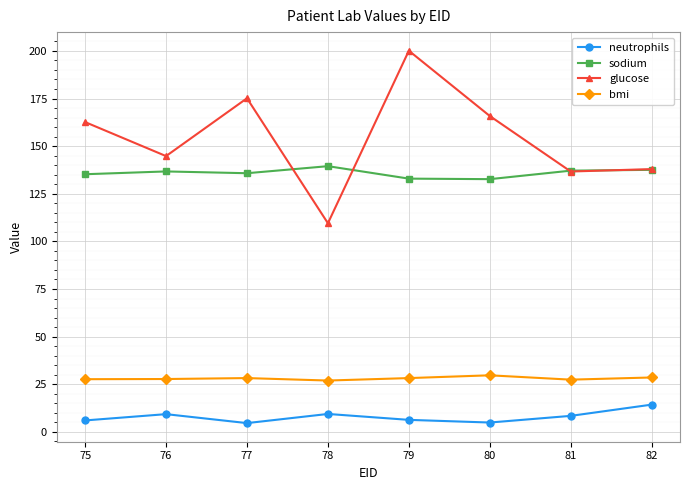

What is the difference between the glucose values at 81 and 76?

8.1